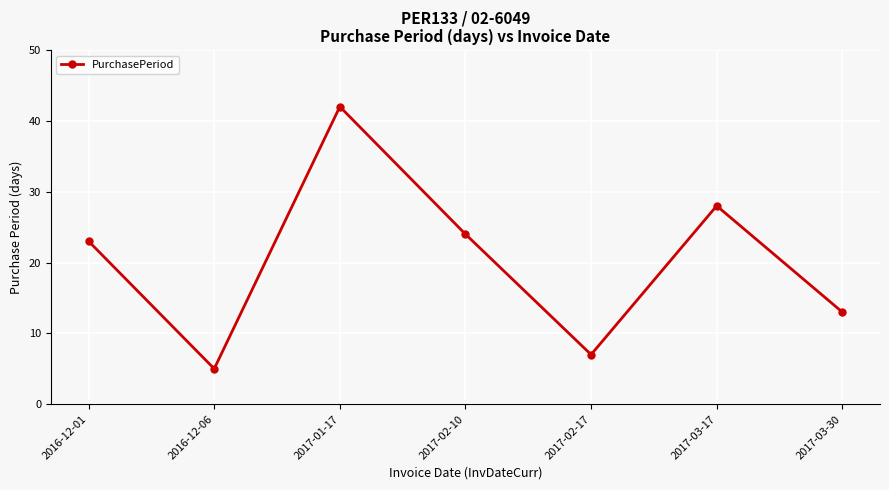

Rank the categories by value from highest to lowest.

2017-01-17, 2017-03-17, 2017-02-10, 2016-12-01, 2017-03-30, 2017-02-17, 2016-12-06